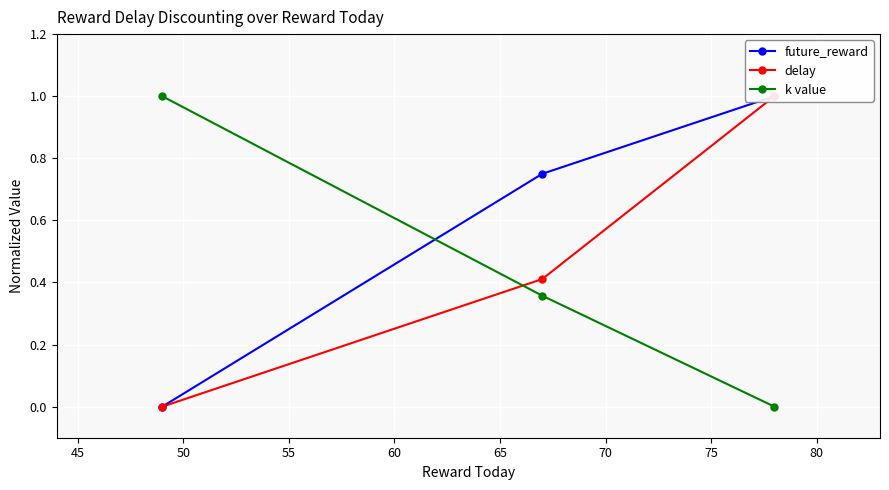

Rank the series at 45 from highest to lowest value.

future_reward, delay, k value